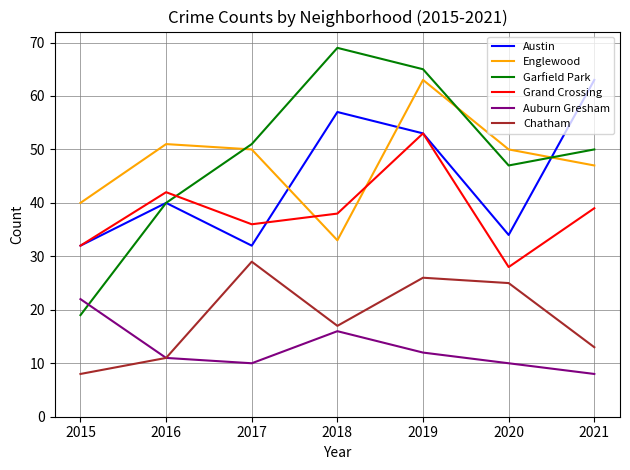

Does the chart display data point markers on the line(s)?

No